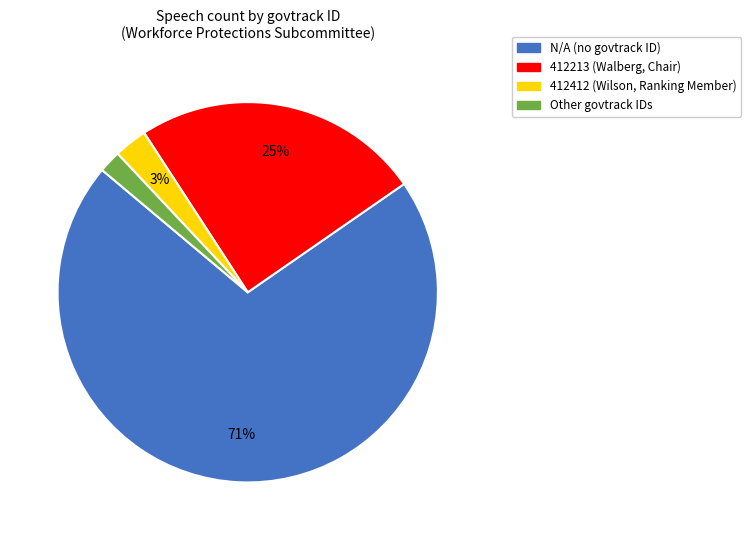

To the nearest percent, what is the difference between the N/A and 412213 slice percentages?

46%